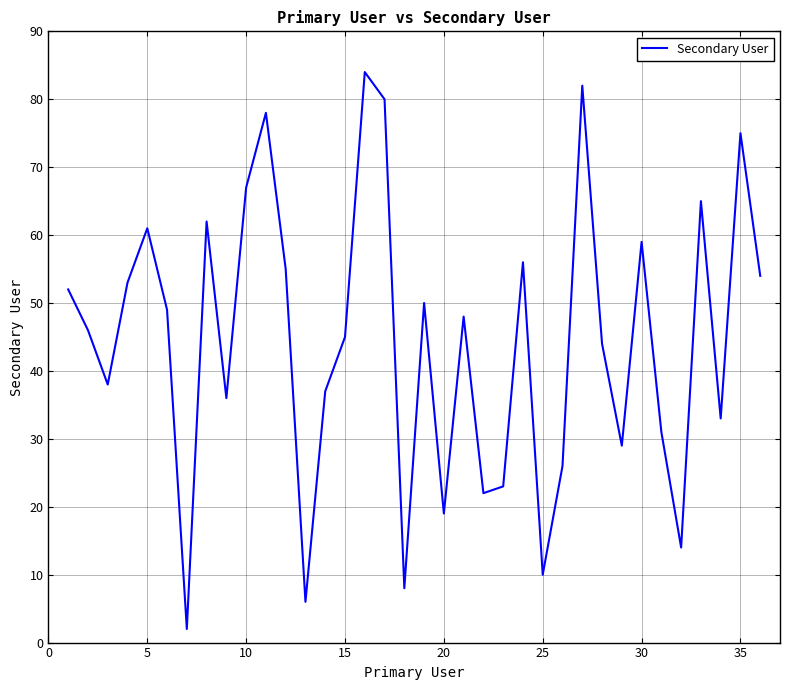

What is the difference between the maximum and minimum values?

82